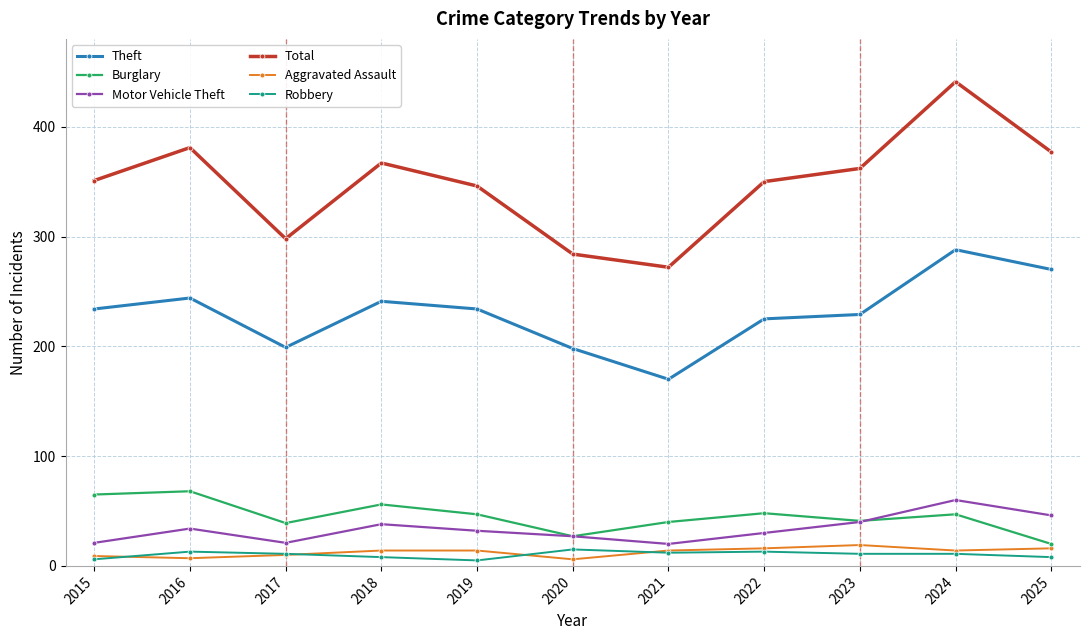

What is the spread (max minus min) of values at 2016?

374